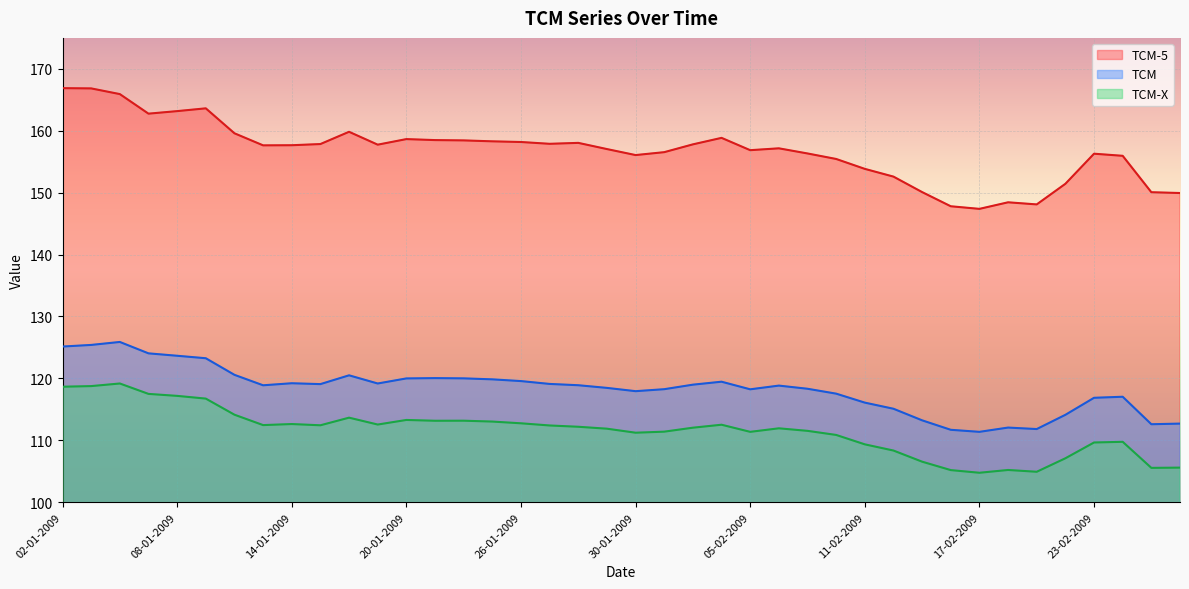

Reading left to right, extract all data points from this chart.

TCM-5: 166.9	166.8	165.9	162.8	163.2	163.6	159.6	157.6	157.7	157.8	159.8	157.8	158.7	158.5	158.4	158.3	158.2	157.9	158.0	157.0	156.1	156.5	157.8	158.8	156.9	157.2	156.3	155.4	153.8	152.6	150.1	147.8	147.4	148.4	148.1	151.4	156.3	155.9	150.1	149.9
TCM: 125.1	125.4	125.9	124.0	123.7	123.2	120.6	118.9	119.2	119.1	120.5	119.2	120.0	120.0	120.0	119.8	119.6	119.1	118.9	118.5	117.9	118.2	119.0	119.5	118.2	118.8	118.3	117.5	116.1	115.1	113.2	111.7	111.4	112.0	111.8	114.1	116.9	117.0	112.6	112.7
TCM-X: 118.7	118.8	119.2	117.5	117.2	116.7	114.1	112.5	112.6	112.4	113.7	112.5	113.3	113.2	113.2	113.0	112.7	112.4	112.2	111.9	111.2	111.4	112.0	112.5	111.4	111.9	111.5	110.9	109.3	108.3	106.5	105.2	104.8	105.2	104.9	107.1	109.6	109.8	105.5	105.6